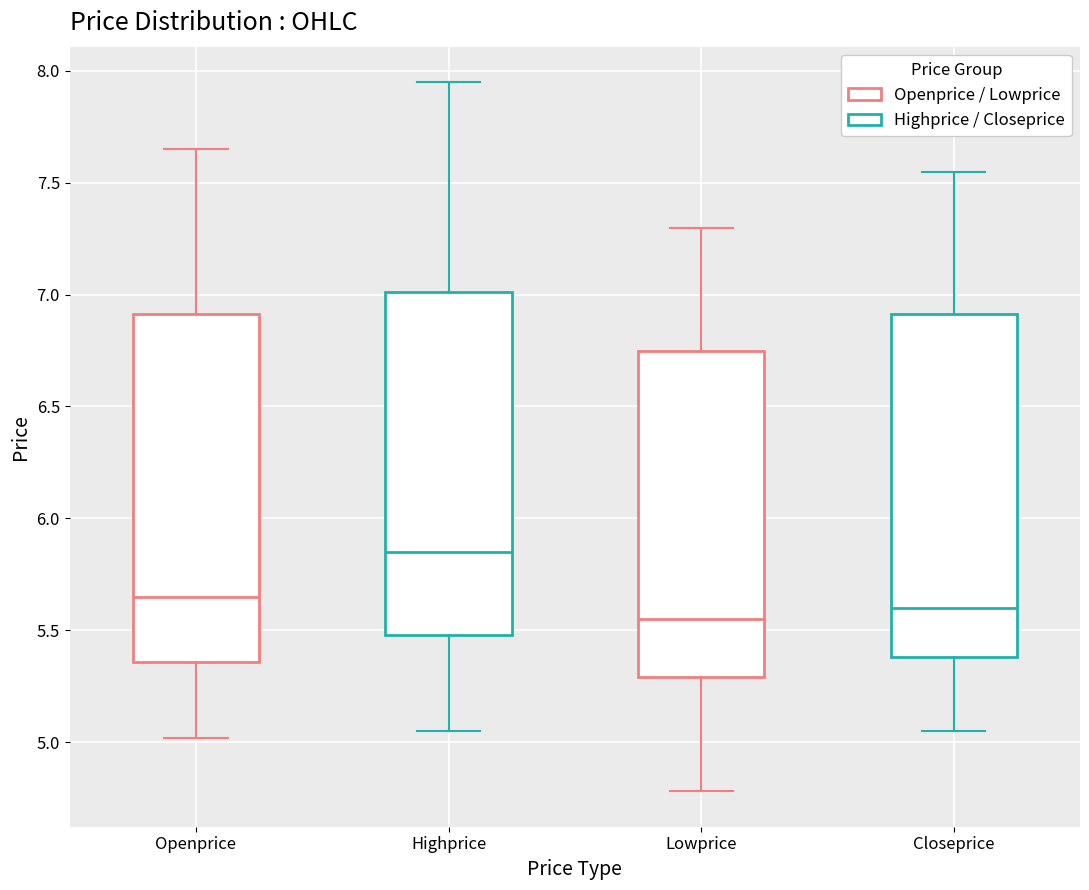

Reading left to right, read every box against the y-axis: the position of its median line, the range the box covers, and the ends of its whiskers. The values are not printed on the chart, so give them approximately, as read against the axis.

Openprice: median 5.65, box 5.35 to 6.90, whiskers 5.00 to 7.65
Highprice: median 5.85, box 5.50 to 7.00, whiskers 5.05 to 7.95
Lowprice: median 5.55, box 5.30 to 6.75, whiskers 4.80 to 7.30
Closeprice: median 5.60, box 5.40 to 6.90, whiskers 5.05 to 7.55